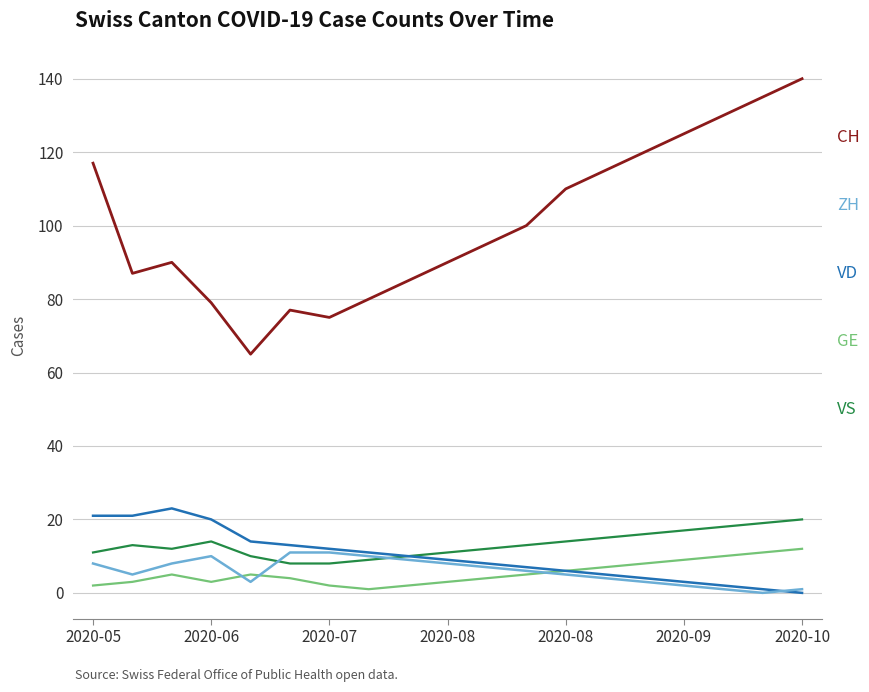

What is the greatest value displayed?

140